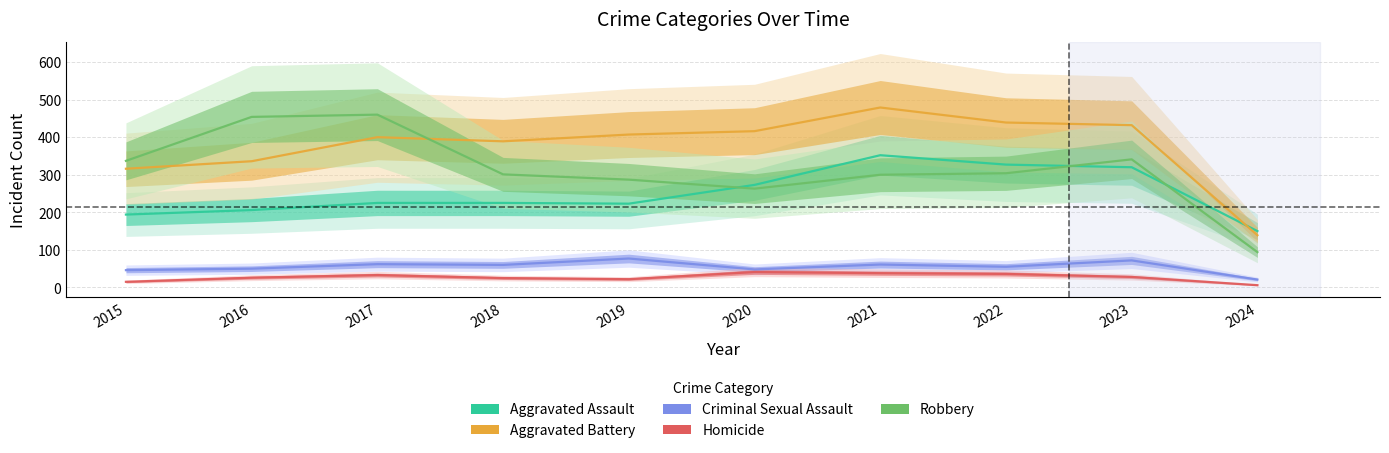

Where is the first local maximum for Aggravated Assault?

2021